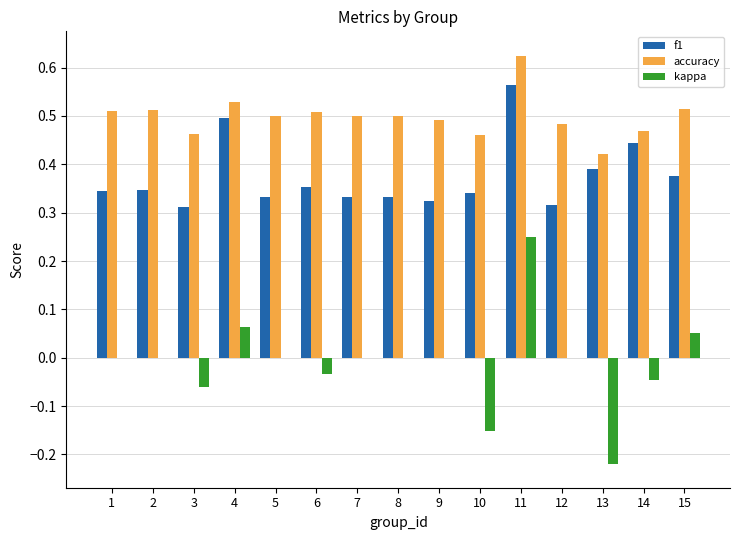

What is the sum of all accuracy values?

7.5